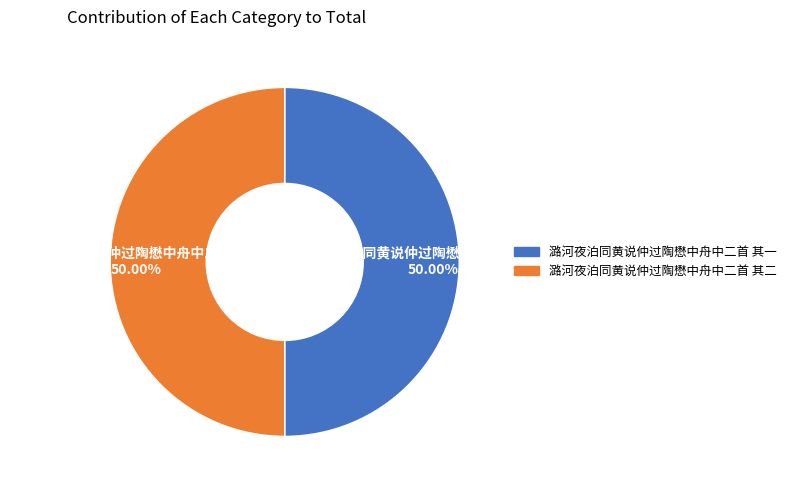

What percentage is NOT represented by 潞河夜泊同黄说仲过陶懋中舟中二首 其二?

50.0%